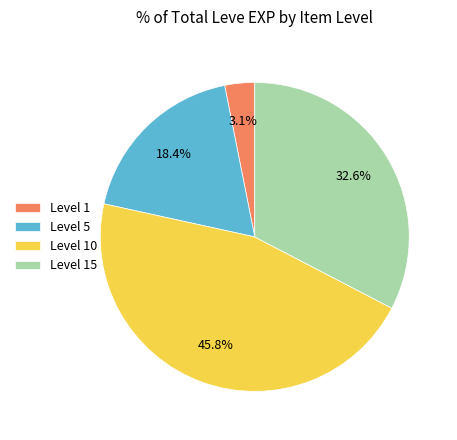

Which slice is the smallest?

Level 1